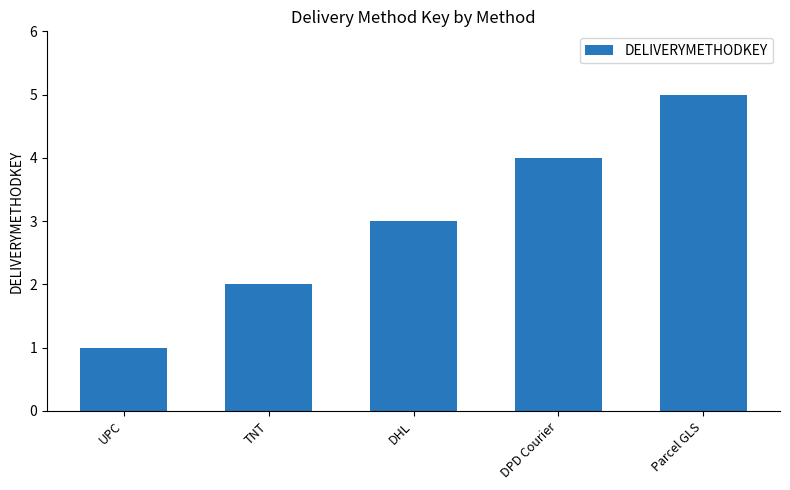

Which label corresponds to the largest value in the chart?

Parcel GLS